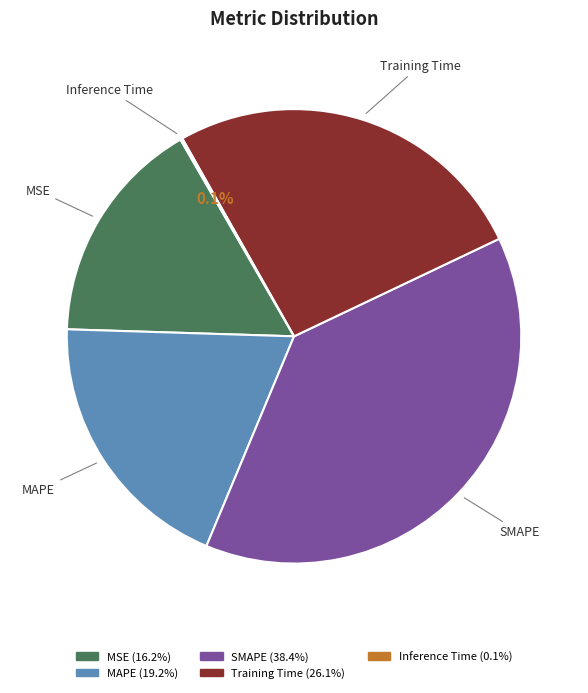

To the nearest percent, what percentage of the pie is SMAPE?

38%